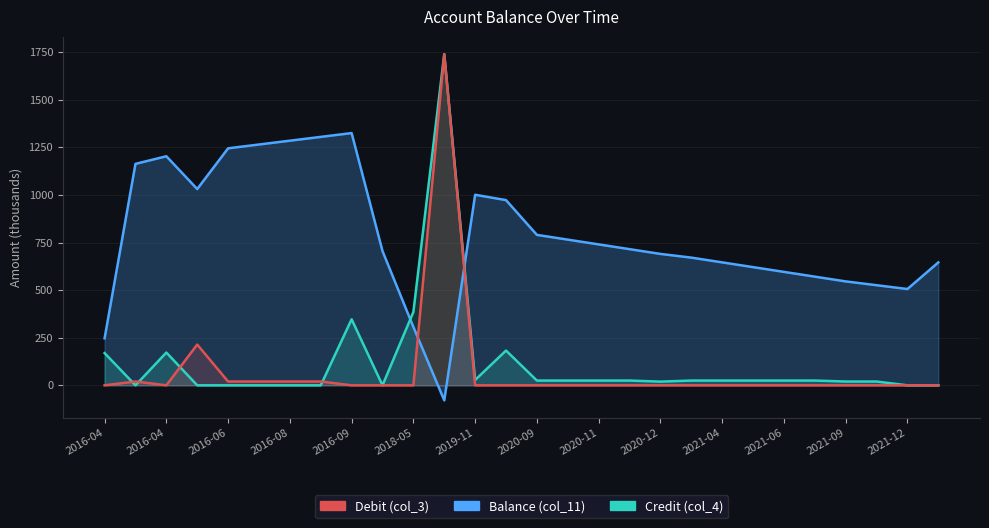

How many series are shown in this chart?

3